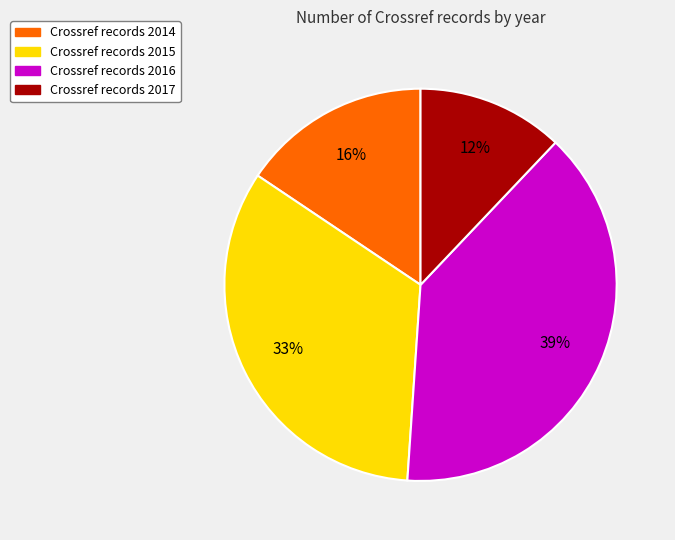

To the nearest percent, what is the average slice percentage?

25%